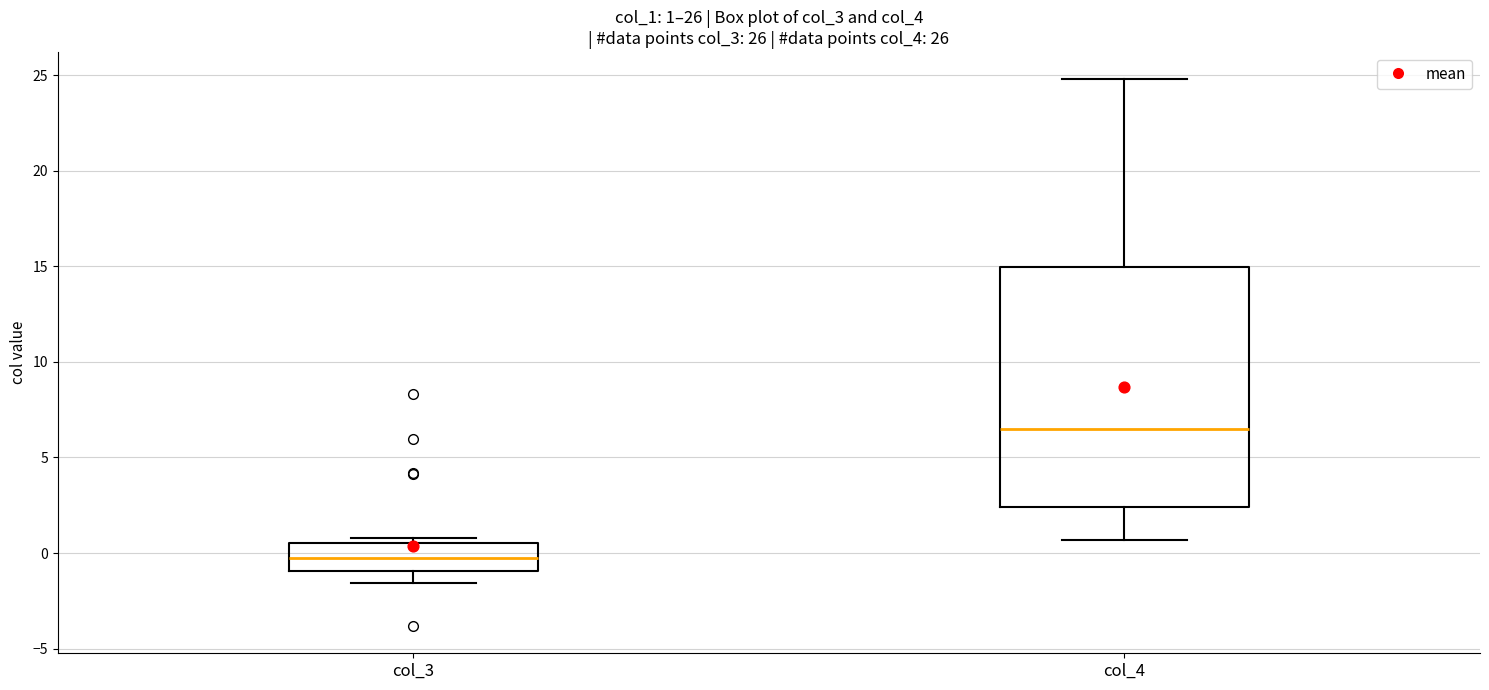

Comparing the boxes themselves (not the whiskers), which one is the tallest?

col_4